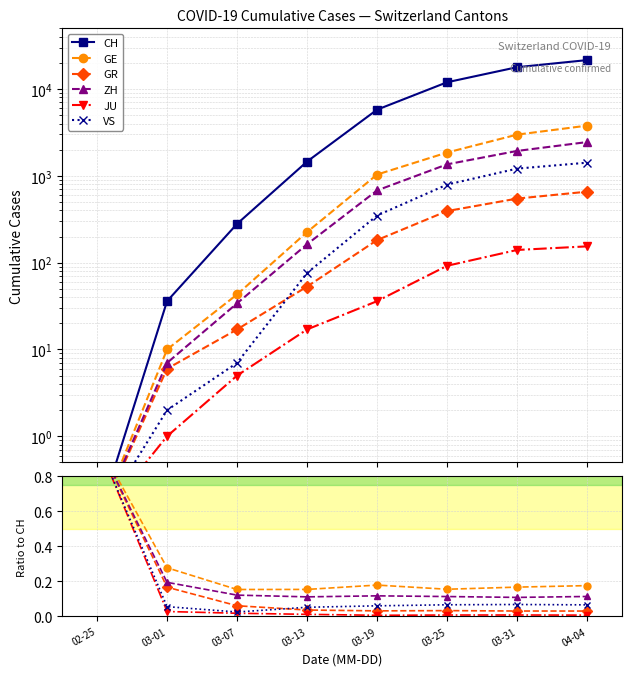

Rank the categories by CH value from lowest to highest.

02-25, 03-01, 03-07, 03-13, 03-19, 03-25, 03-31, 04-04